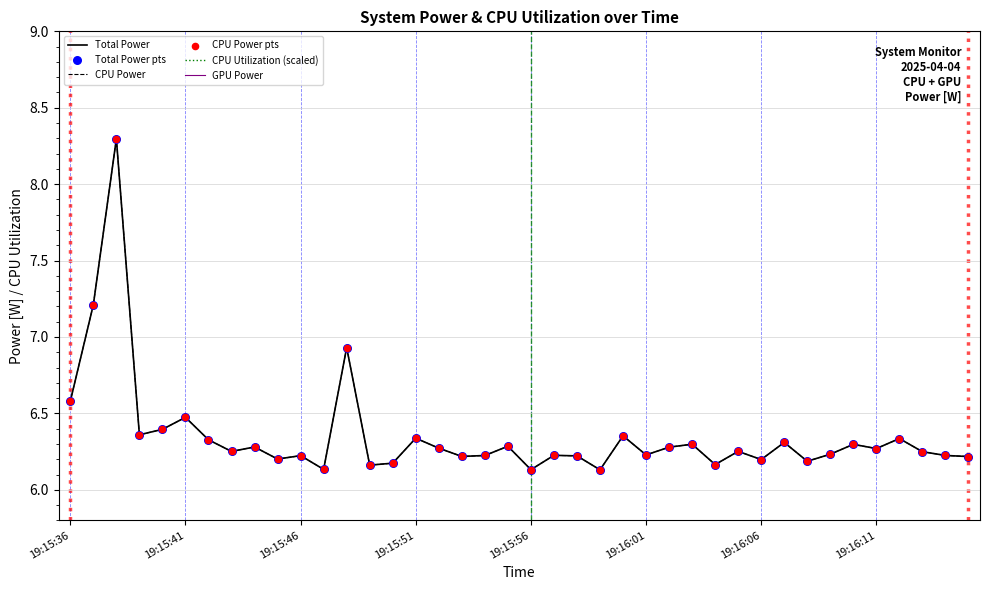

Which series reaches the maximum Y coordinate?

CPU Utilization (scaled)